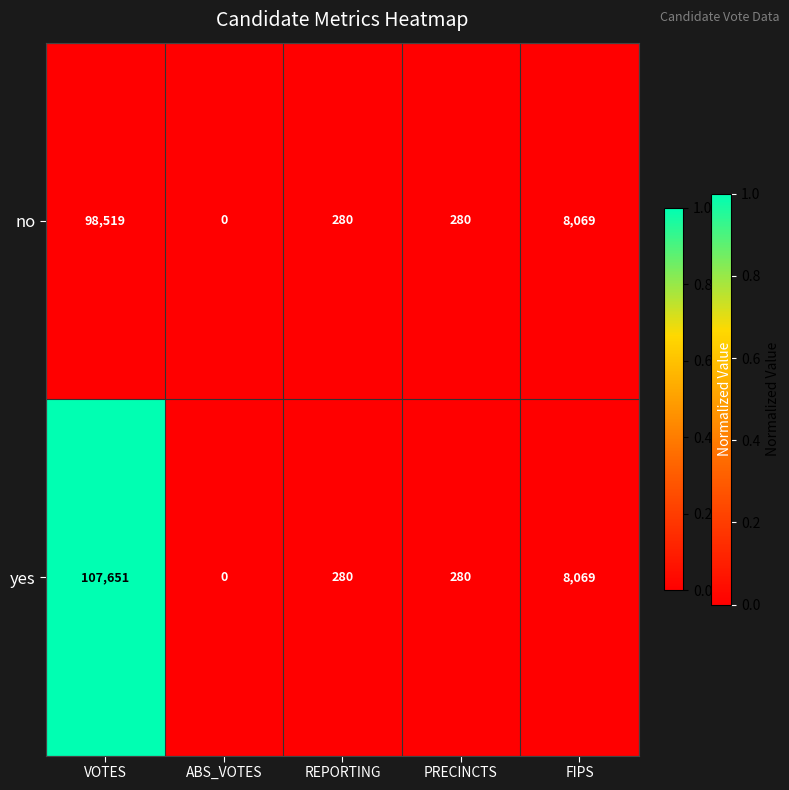

What is the average value of the yes series?

23256